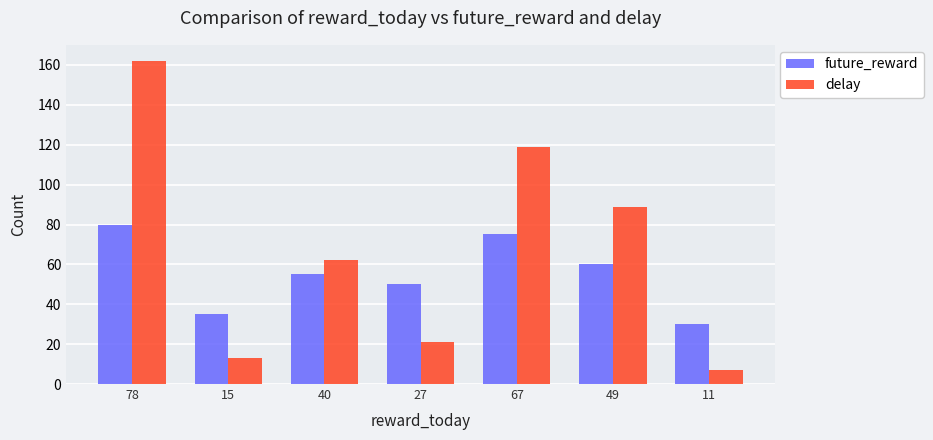

The future_reward series shows 60 at 49. True or false?

True